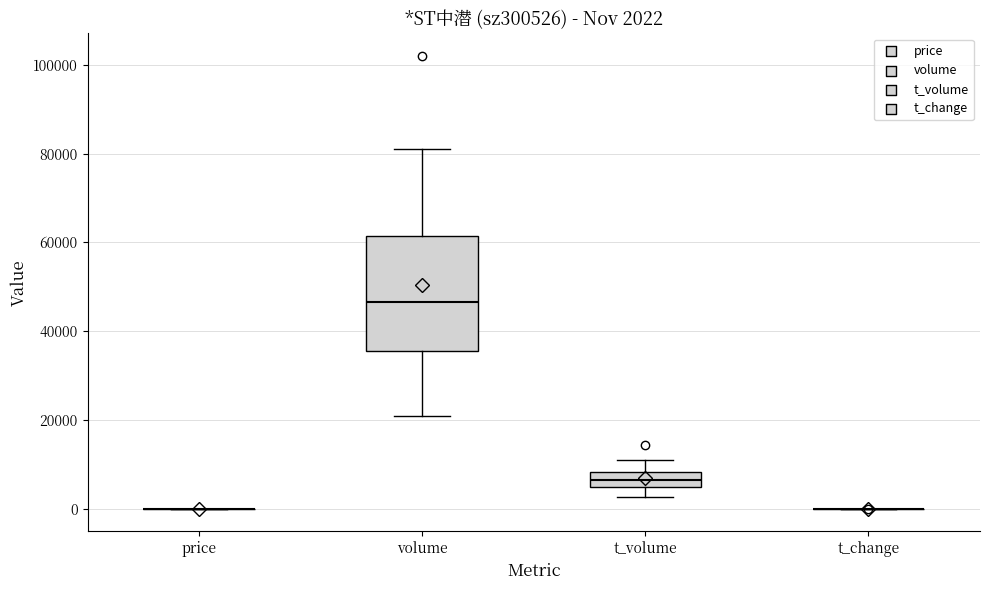

Comparing the boxes themselves (not the whiskers), which one is the tallest?

volume